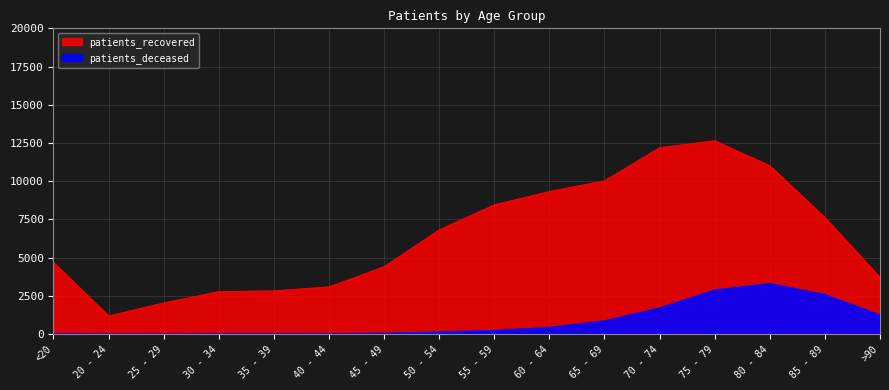

What is the highest value of the patients_deceased series?

3296